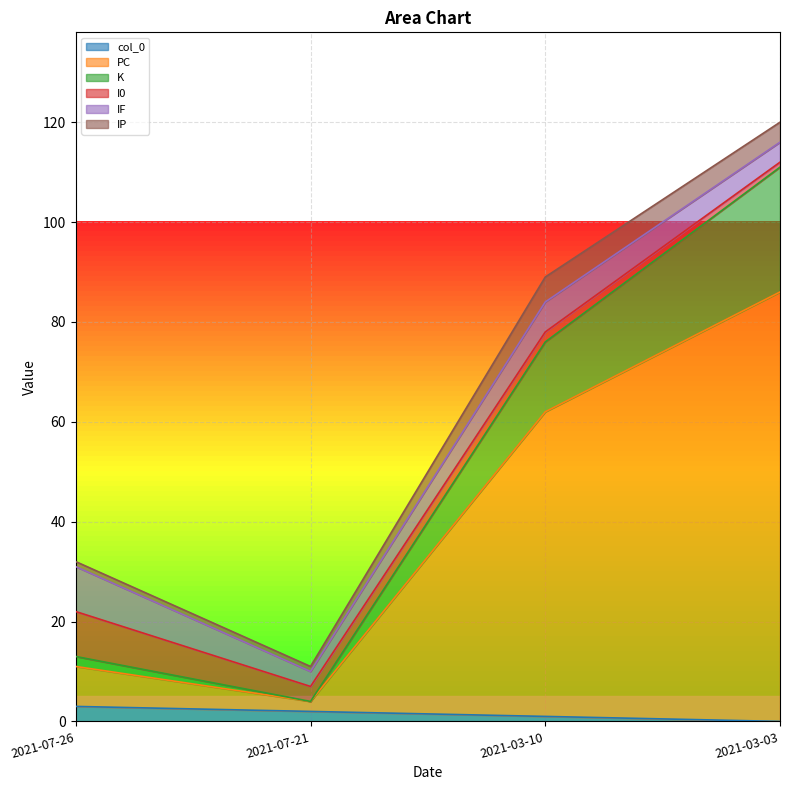

Does the chart display data point markers on the line(s)?

No